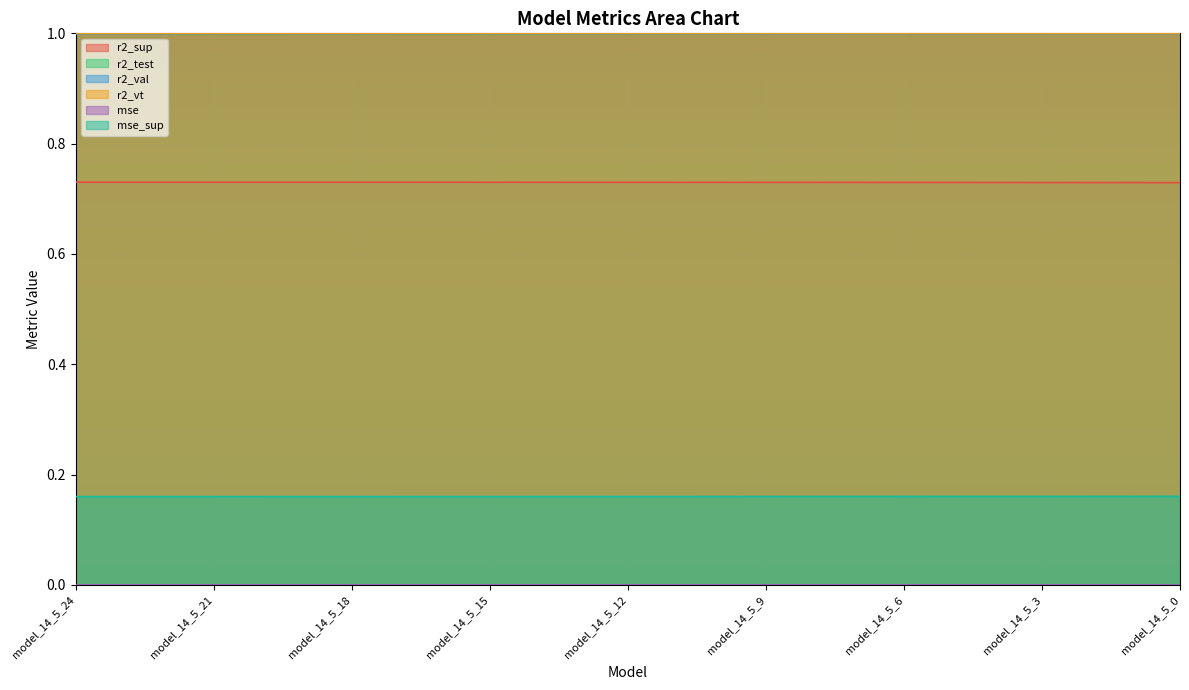

How many lines are shown in the chart?

6